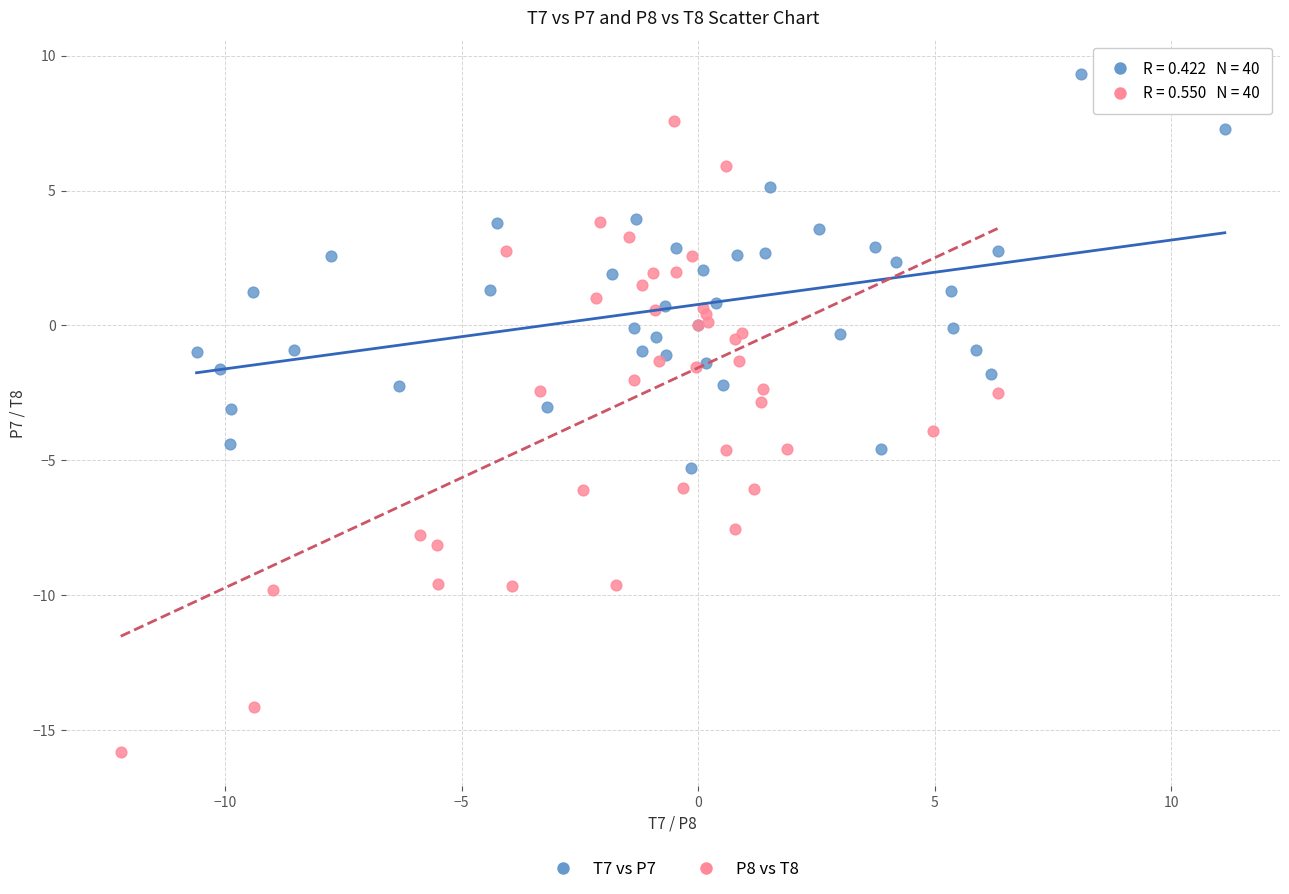

Which series contains the highest Y value?

T7 vs P7